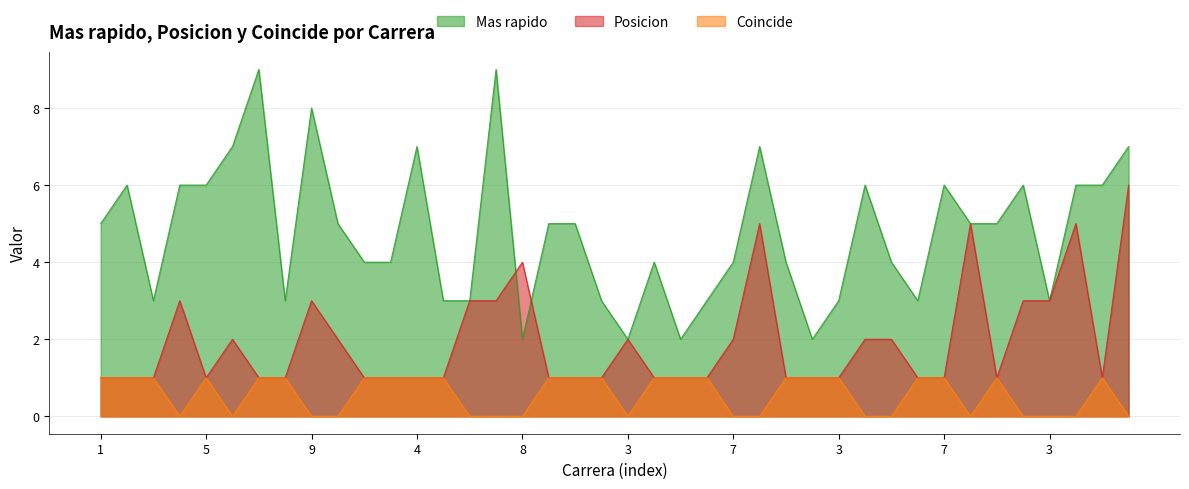

List the series in order of their overall mean, lowest first.

Coincide, Posicion, Mas rapido